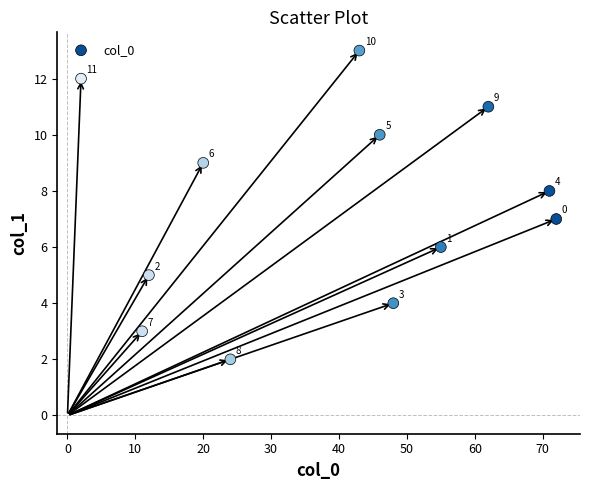

What is the average X value?

39